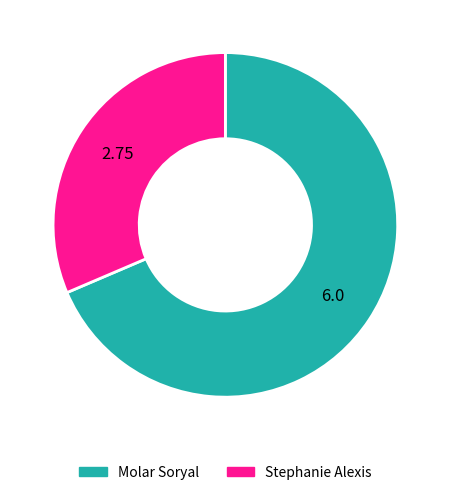

Count the number of slices in the pie.

2